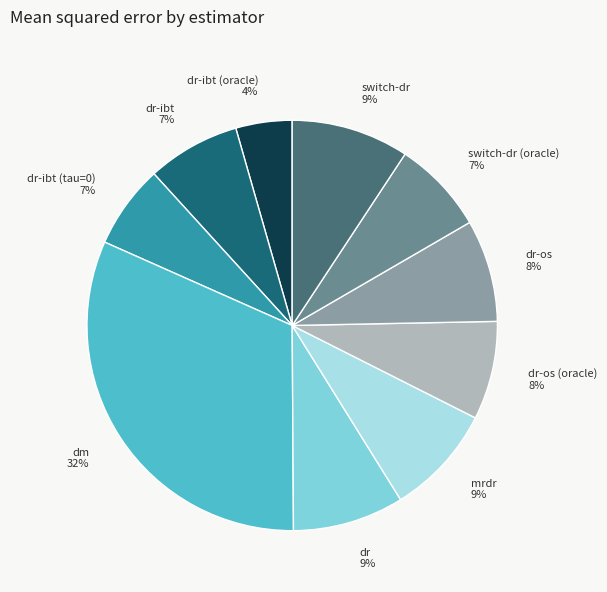

Is there a majority slice in this chart?

No